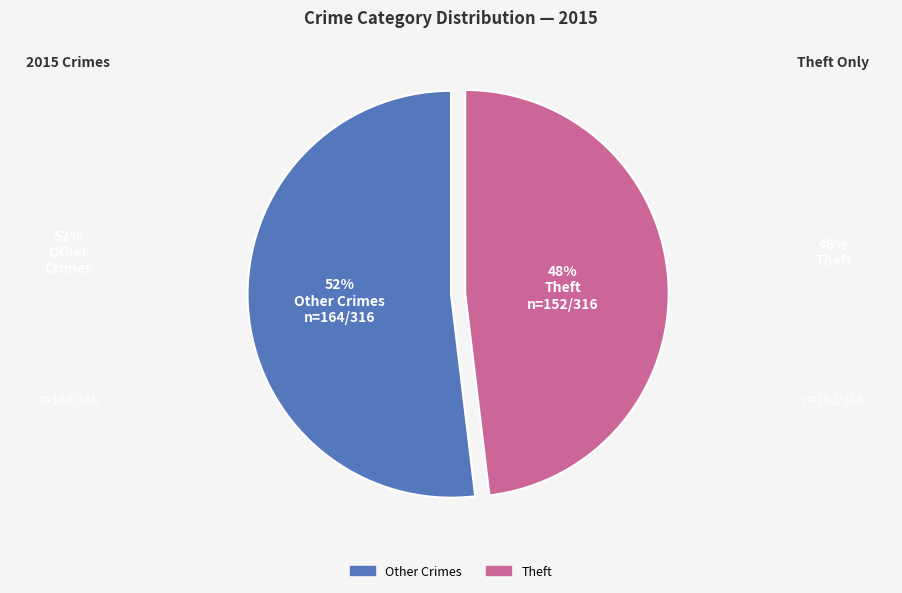

True or false: Theft accounts for 34% of the total.

False